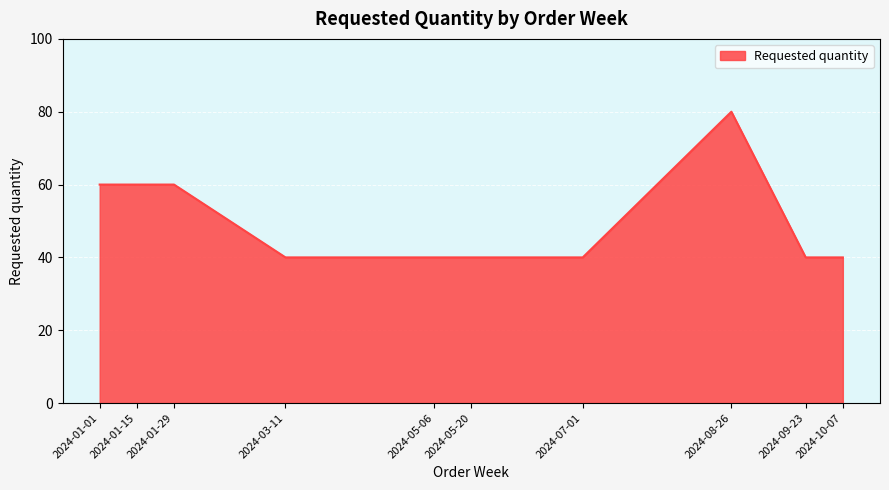

Between 2024-08-26 and 2024-05-20, which is larger?

2024-08-26